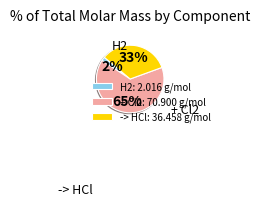

Which slice is the smallest?

H2